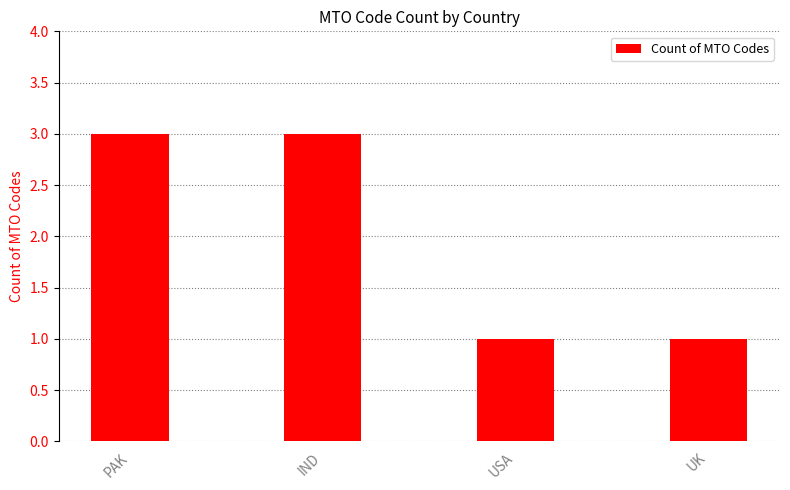

The chart shows a value of 2 at UK. True or false?

False